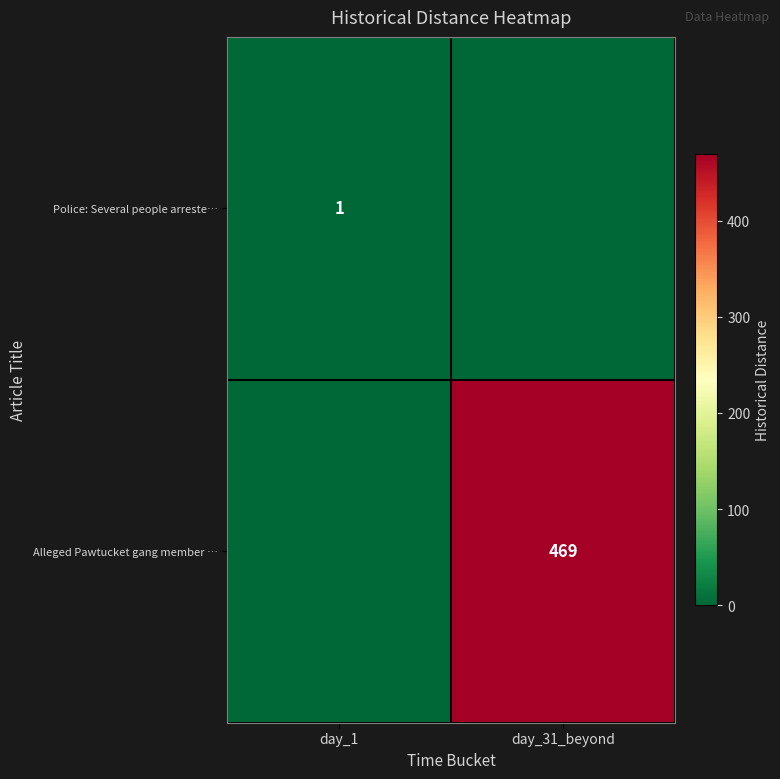

What is the spread (max minus min) of values at day_31_beyond?

469